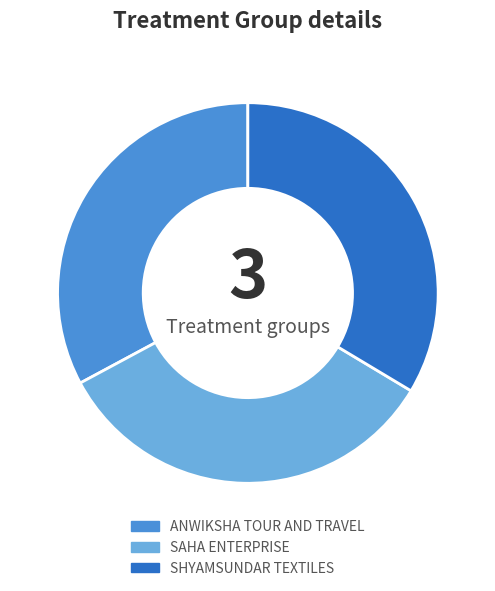

Combined, do ANWIKSHA TOUR AND TRAVEL and SAHA ENTERPRISE account for over 50%?

Yes